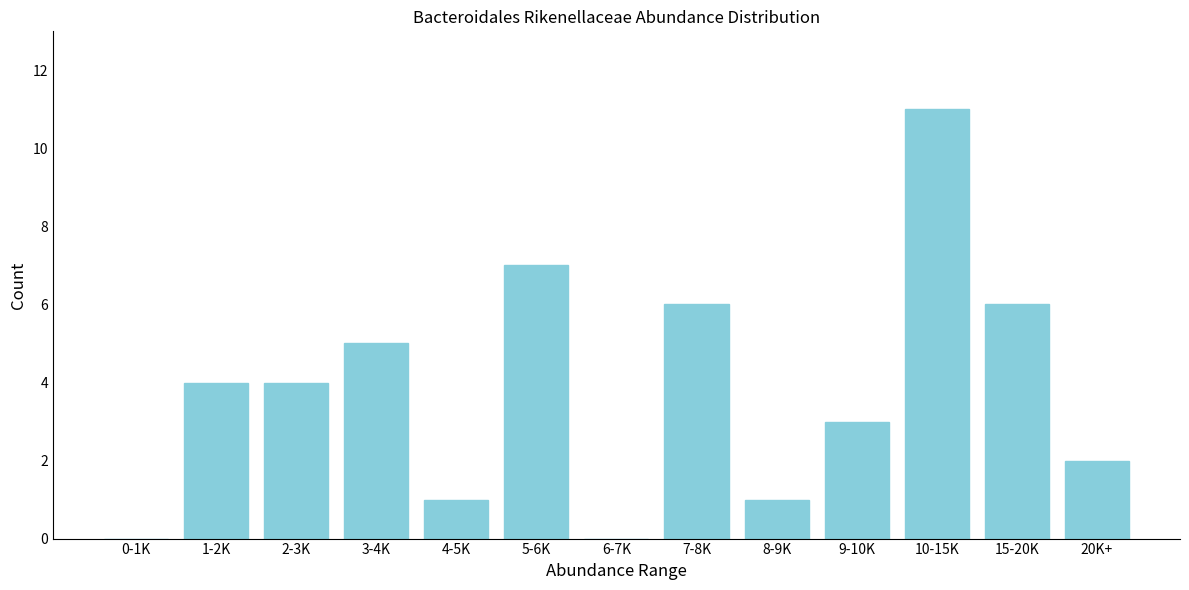

Reading left to right, what are all the values shown in this chart?

0-1K=0	1-2K=4	2-3K=4	3-4K=5	4-5K=1	5-6K=7	6-7K=0	7-8K=6	8-9K=1	9-10K=3	10-15K=11	15-20K=6	20K+=2